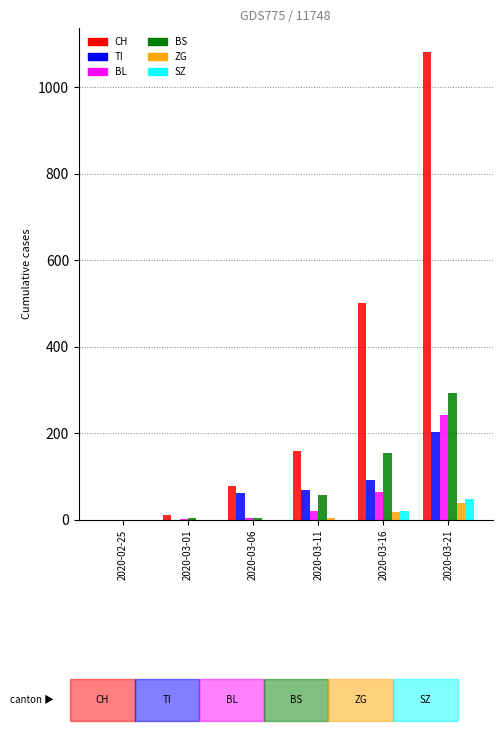

What is the sum of the SZ values at 2020-03-21 and 2020-03-06?

48